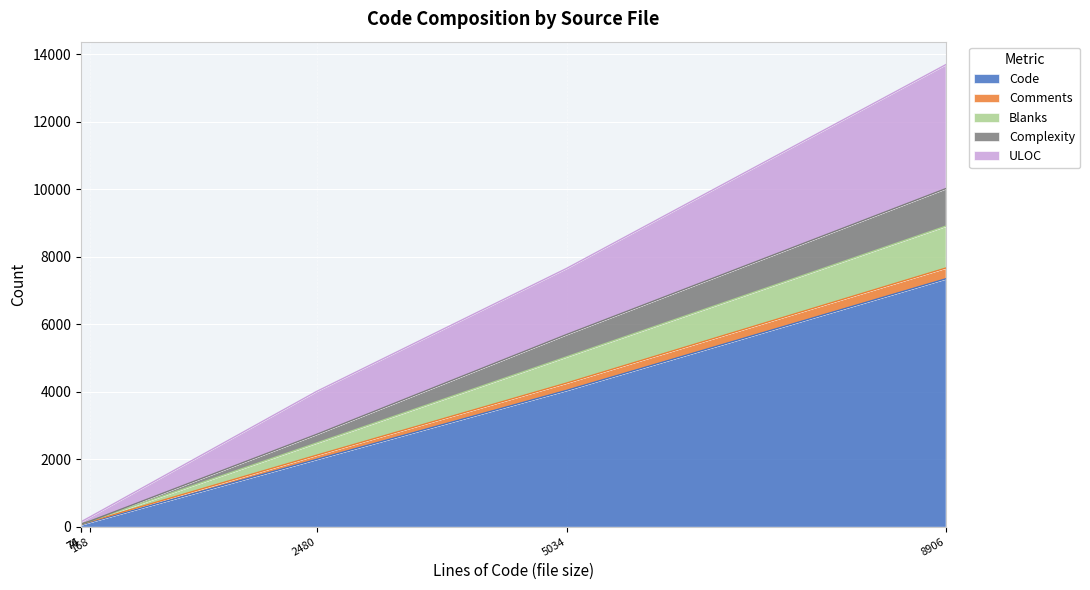

What is the total value across all series at nautilus-metadata.h?

132